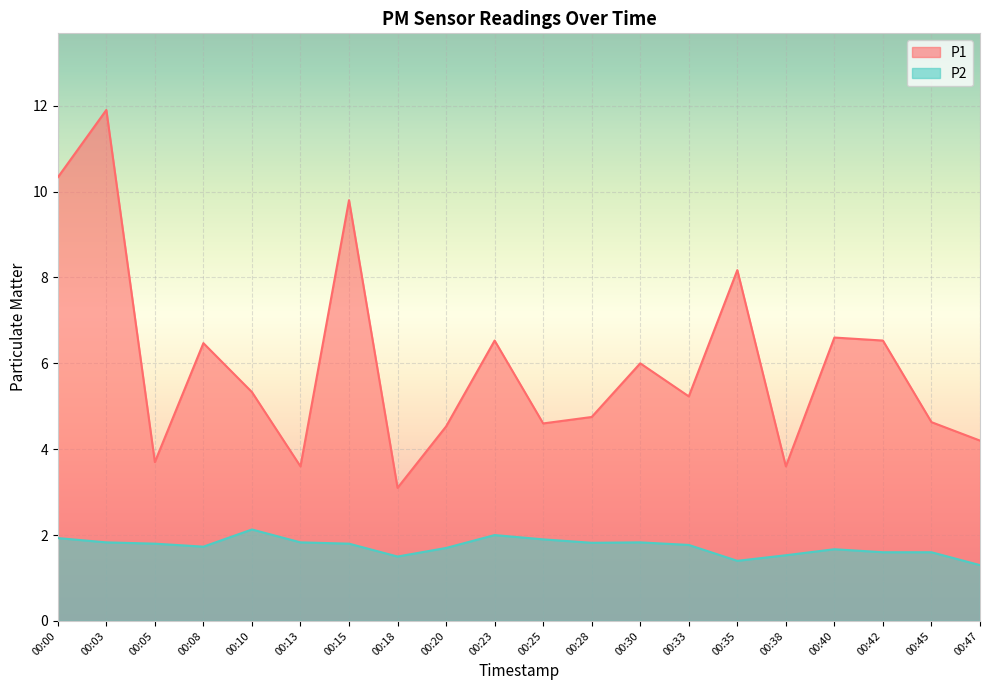

How many categories are shown in the chart?

20